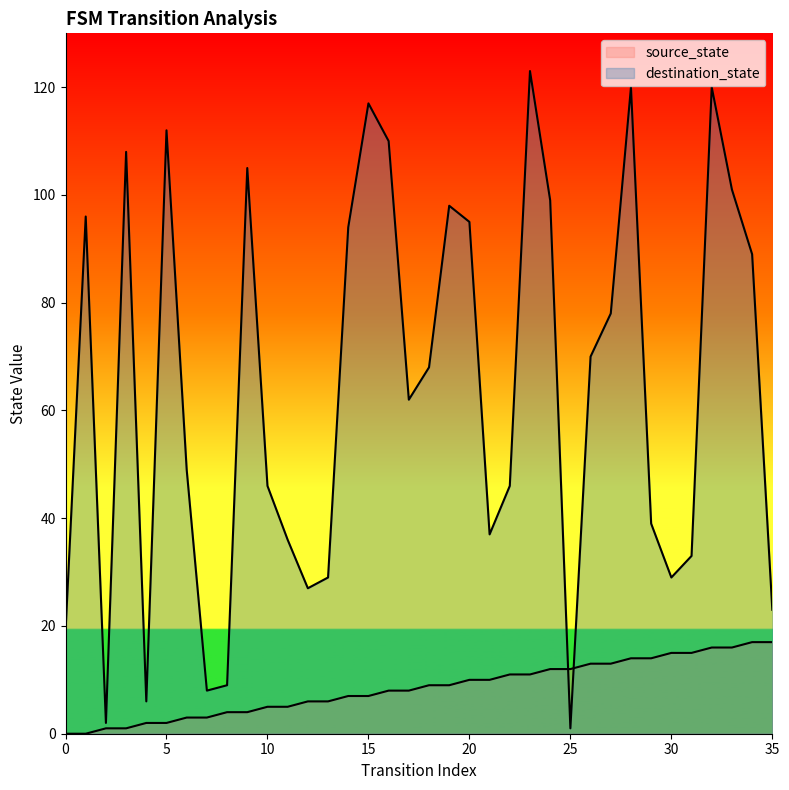

How many lines are shown in the chart?

2